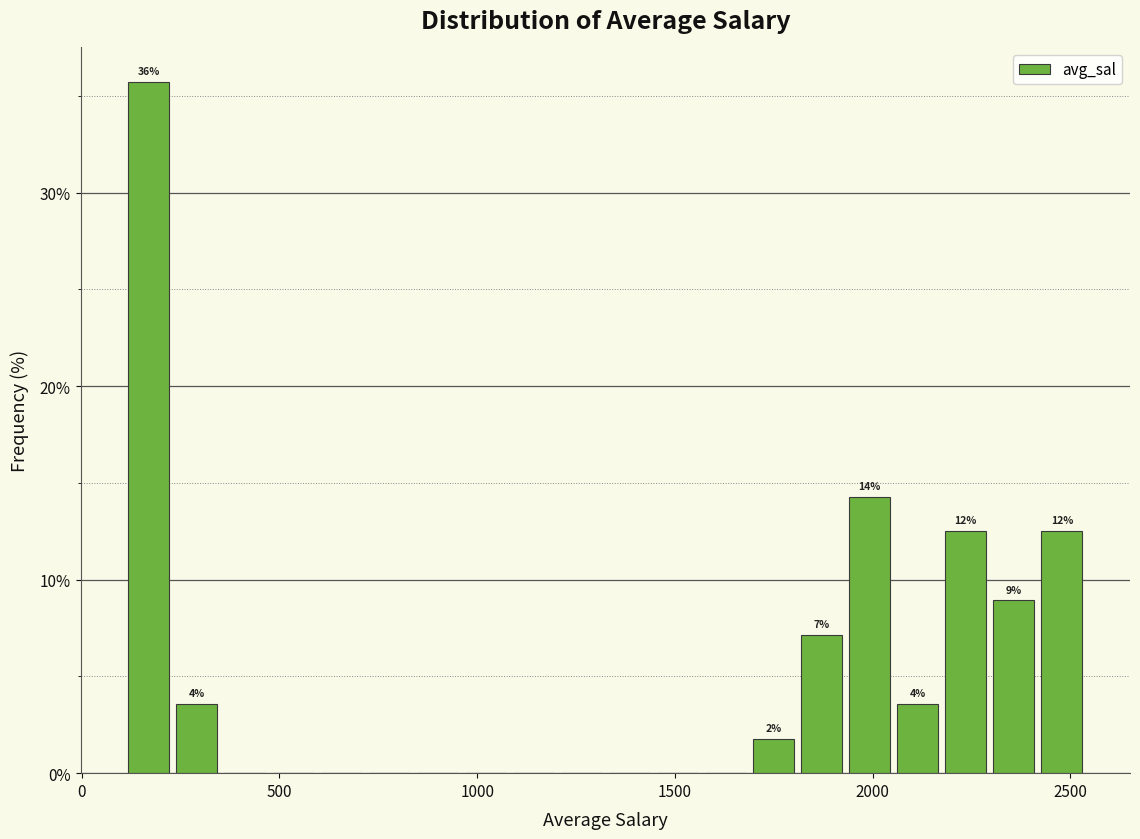

Around what value on the x-axis is the tallest bar? Give the approximate position of its centre, as read against the axis.

150